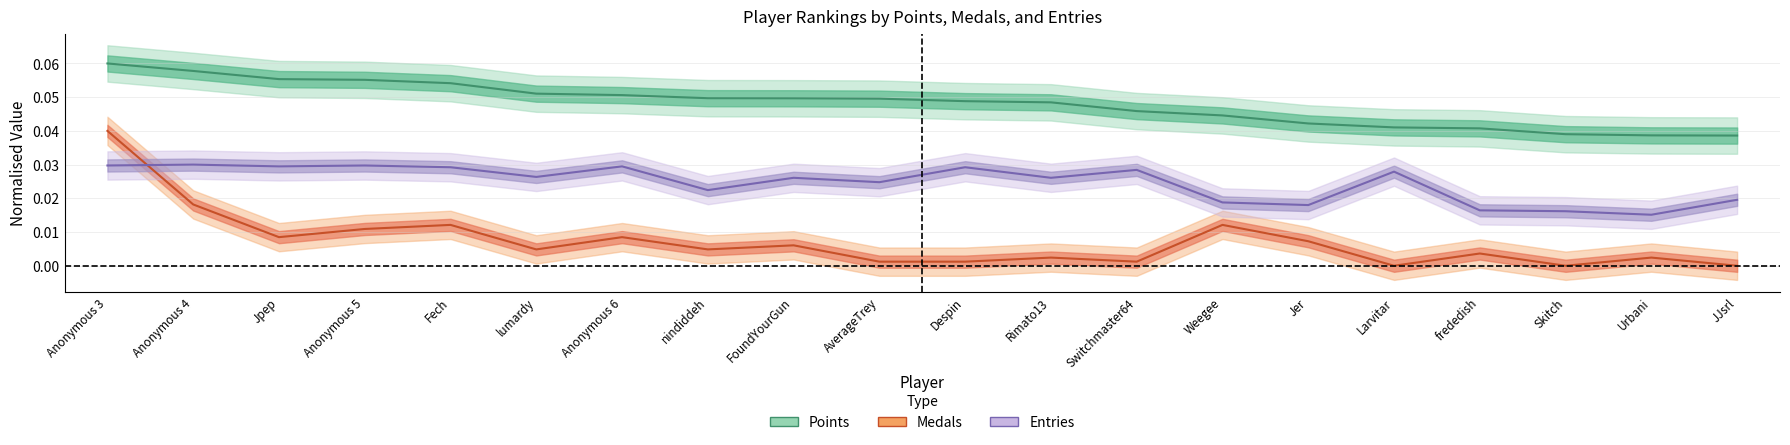

True or false: Points has a value of 0.1 at lumardy.

True